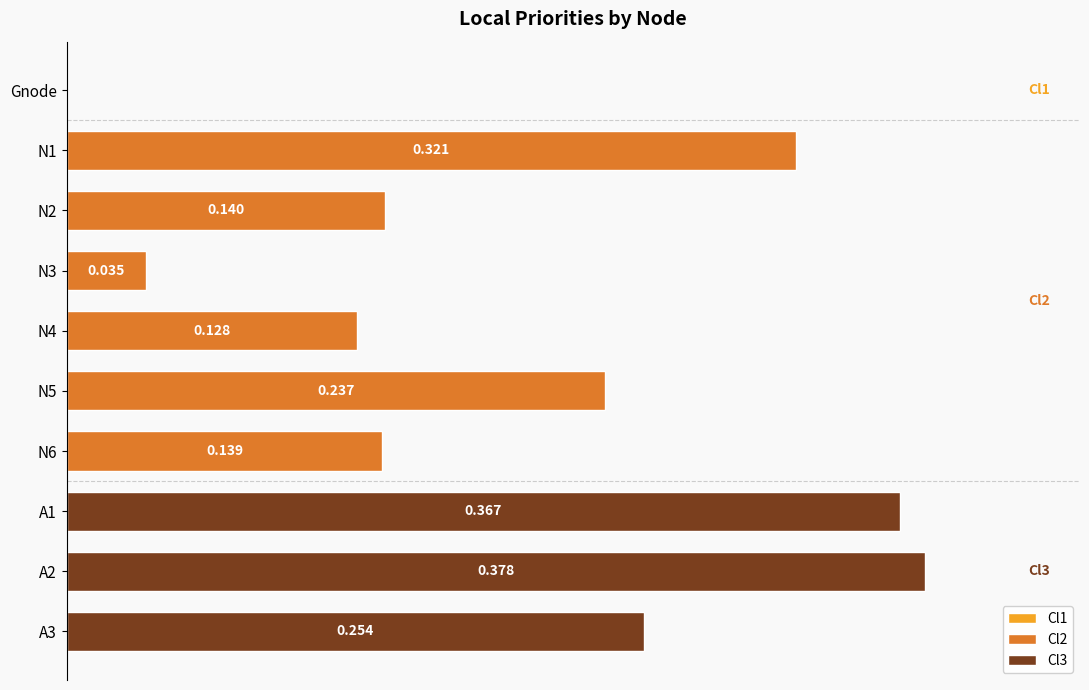

At which label is the value closest to 0?

Gnode